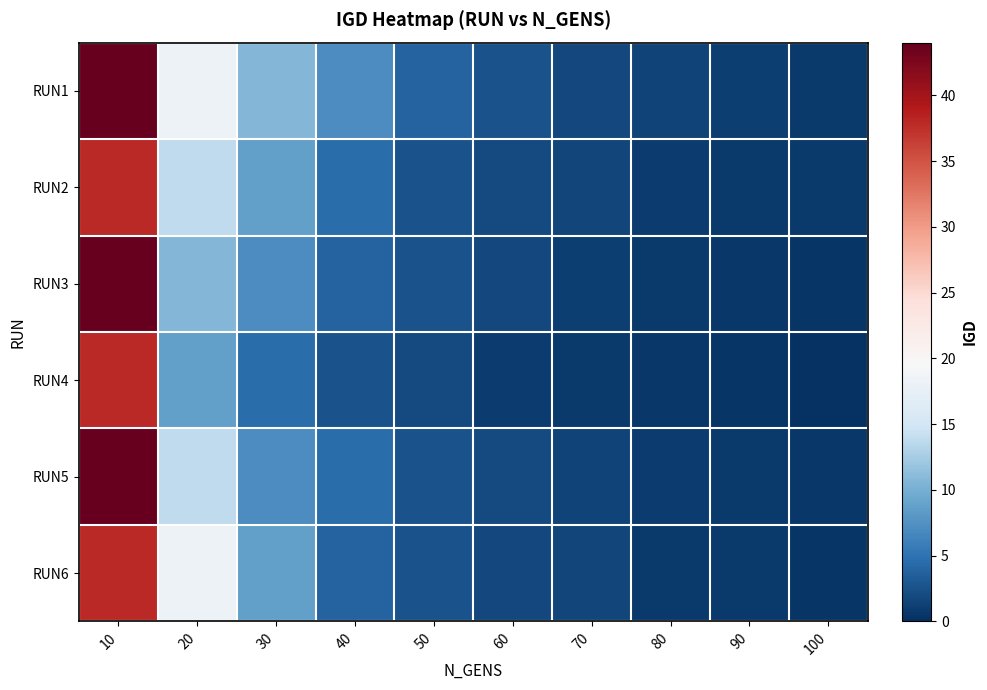

Which series has the widest spread of values?

RUN3